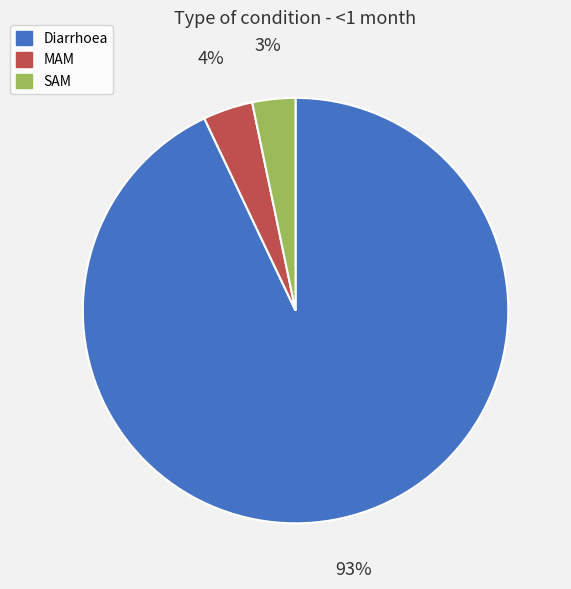

Which has a higher value, SAM or MAM?

MAM